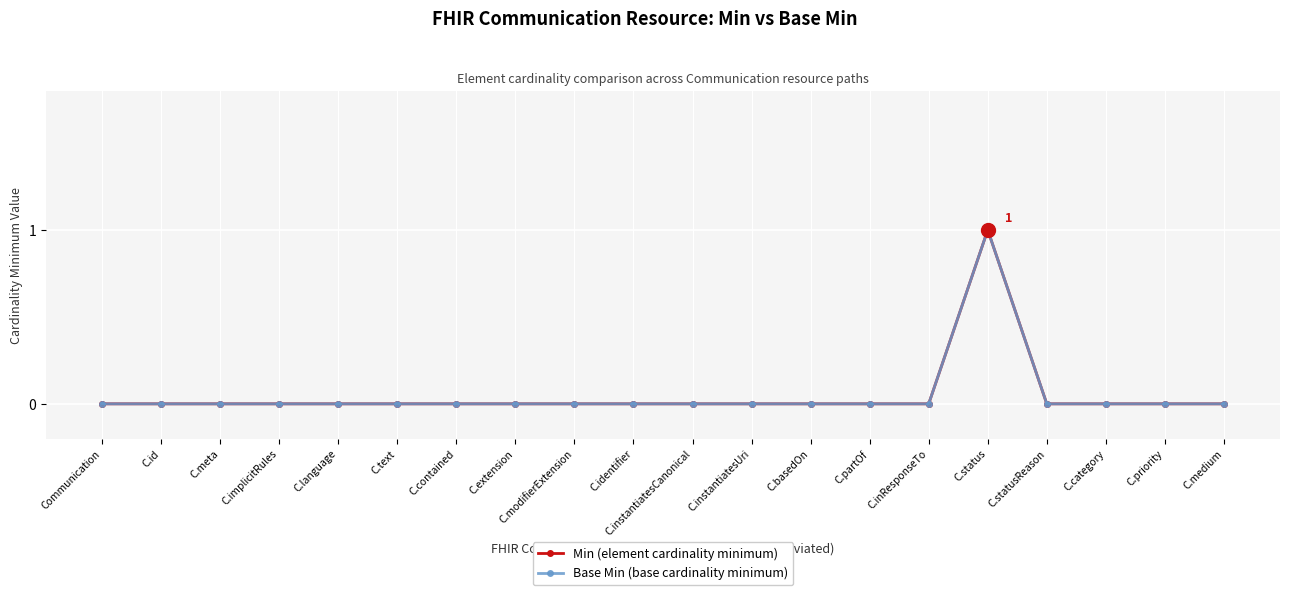

What position from the right is Communication?

20